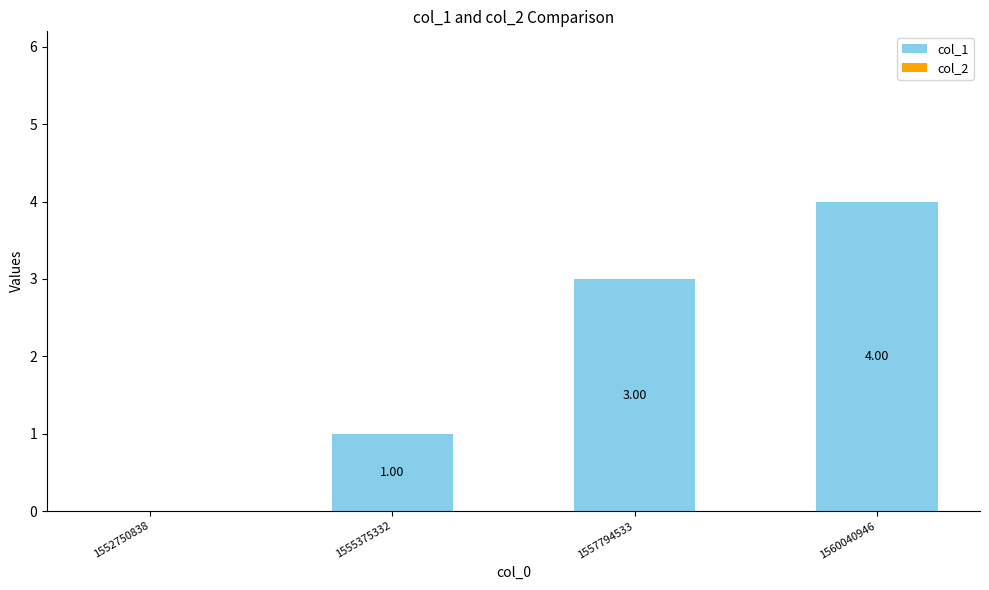

What is the change in value from 1552750838 to 1560040946?

+4